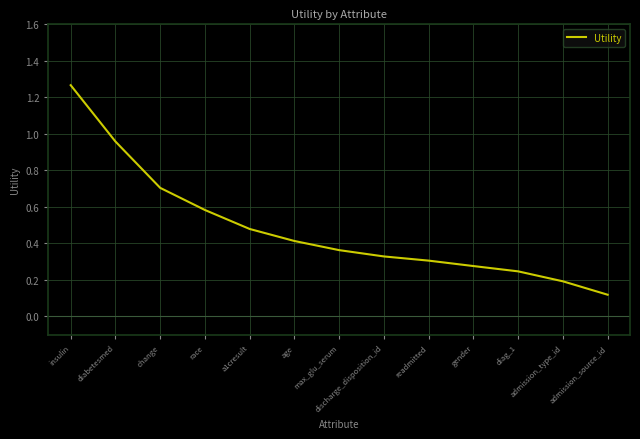

Which label corresponds to the smallest value in the chart?

admission_source_id